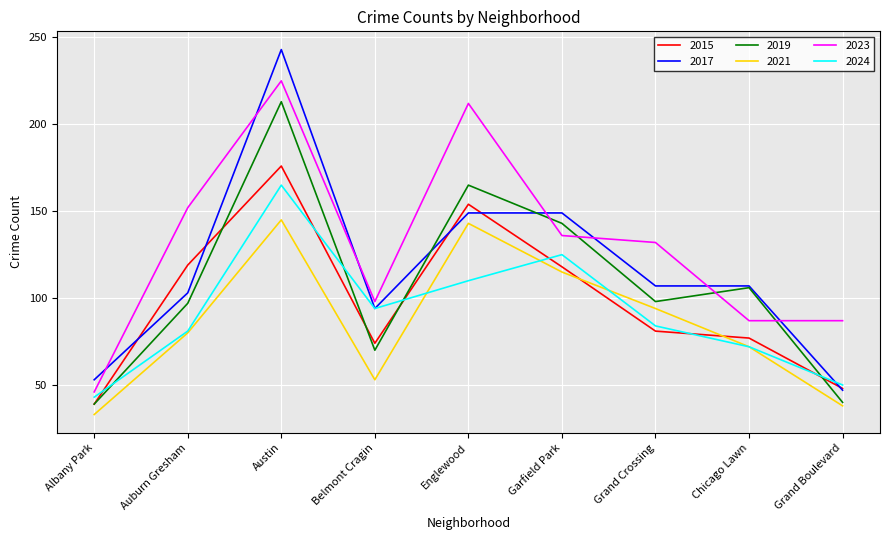

What is the sum of the 2019 values at Grand Boulevard and Englewood?

205